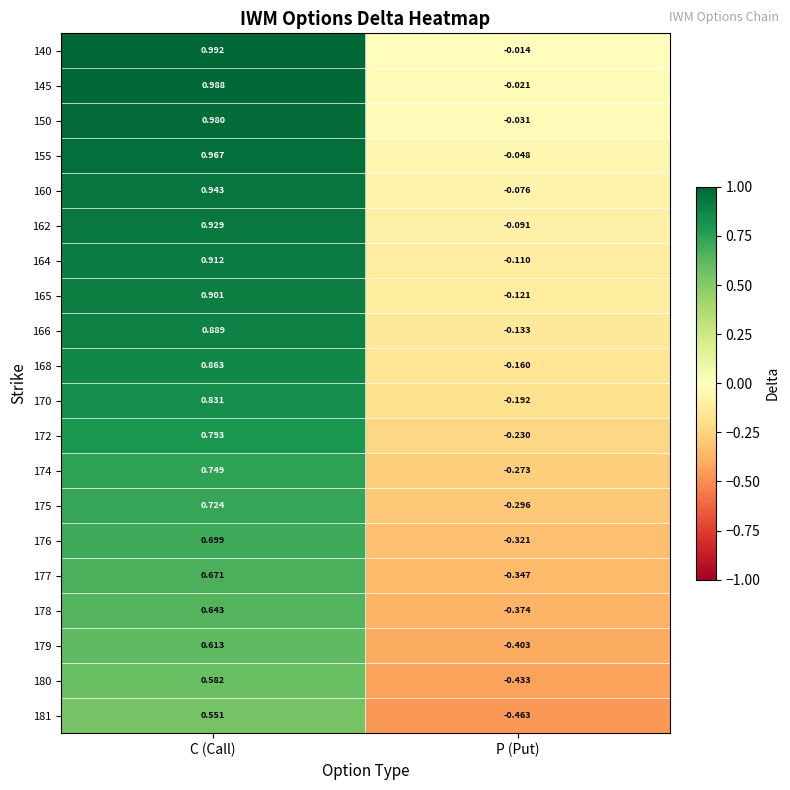

Where is 166 nearest to the value 0?

P (Put)